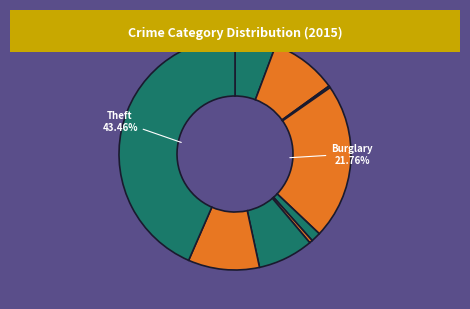

How many segments does this pie chart have?

9